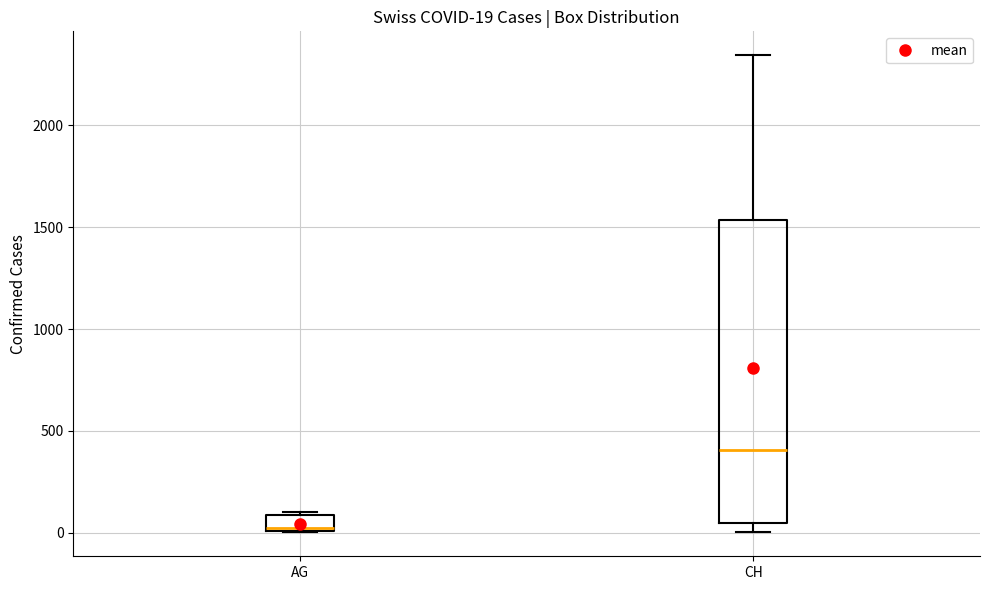

Which box has the highest median line?

CH